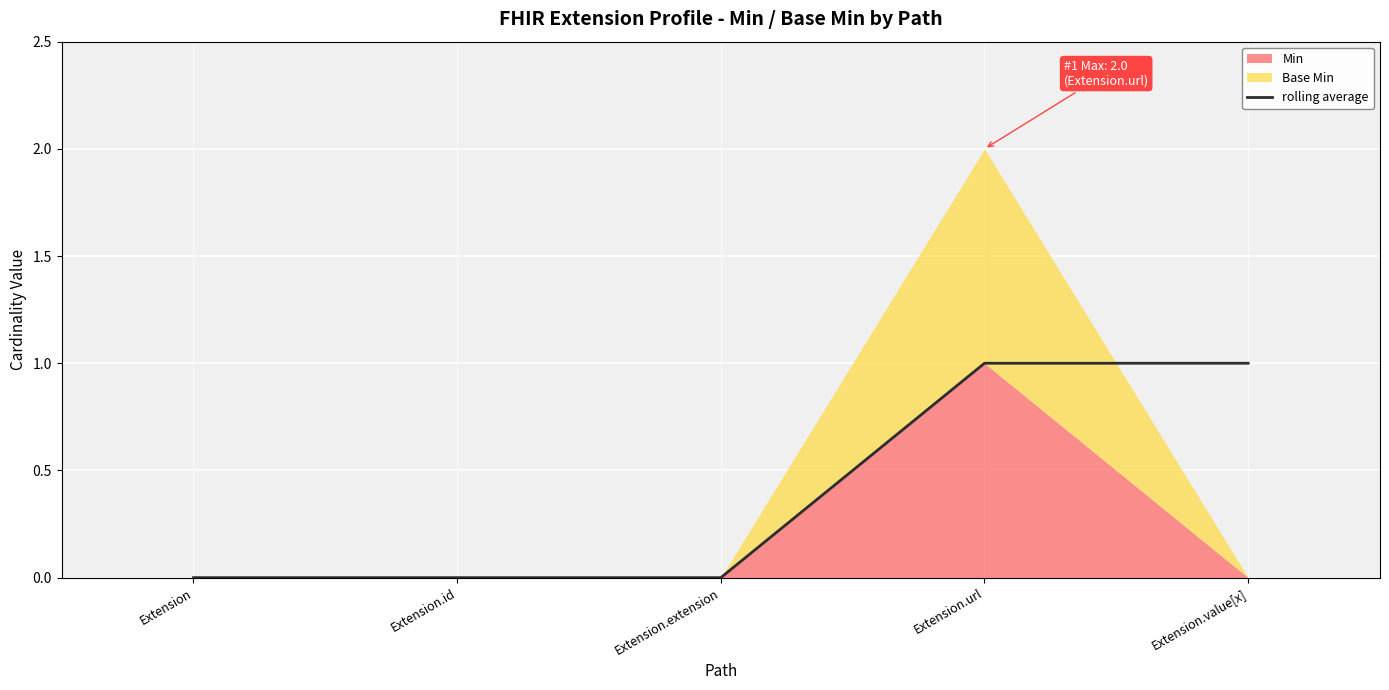

How many values are between 0 and 1?

5